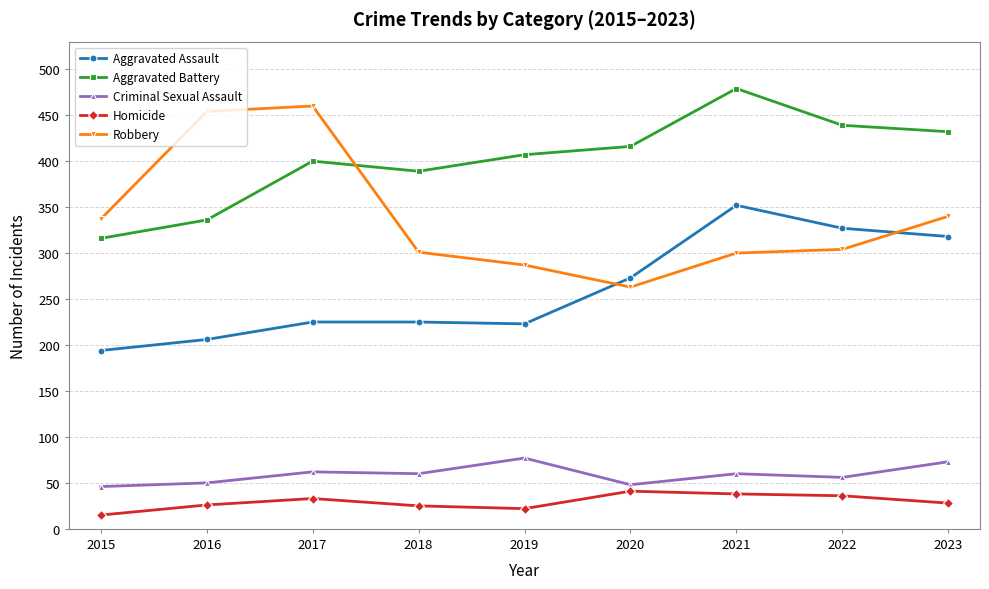

What is the maximum value shown in the chart?

479